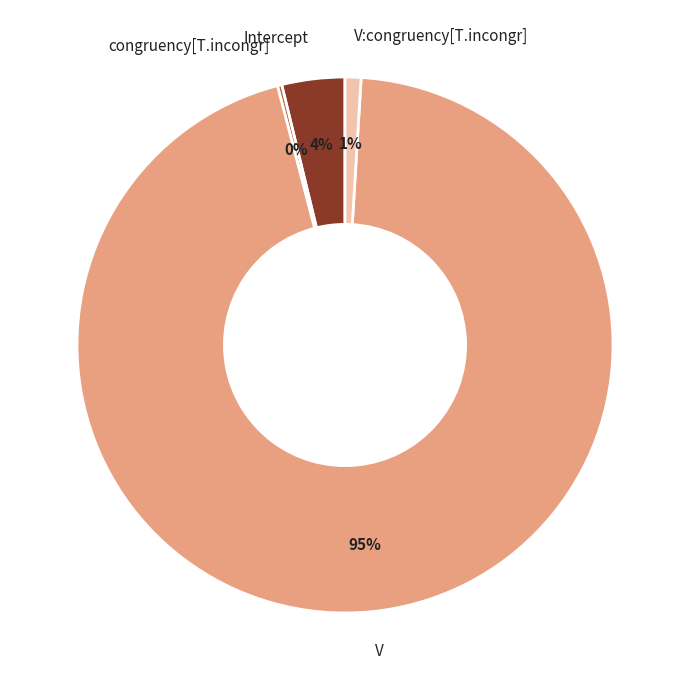

To the nearest percent, what is the difference between the largest and smallest slice percentages?

95%